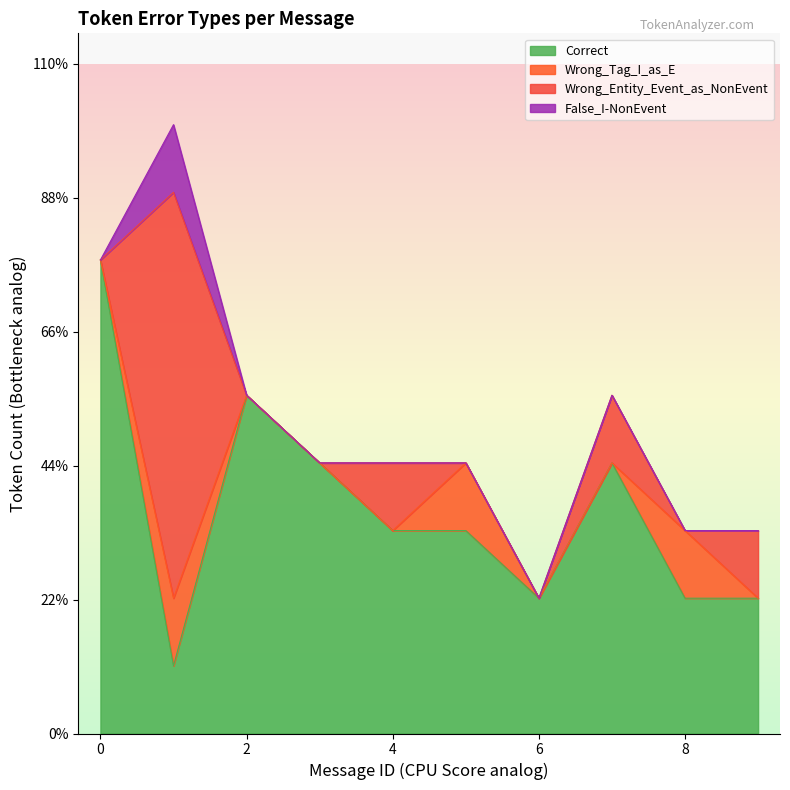

Count the Wrong_Entity_Event_as_NonEvent values in the range 0 to 1.

9